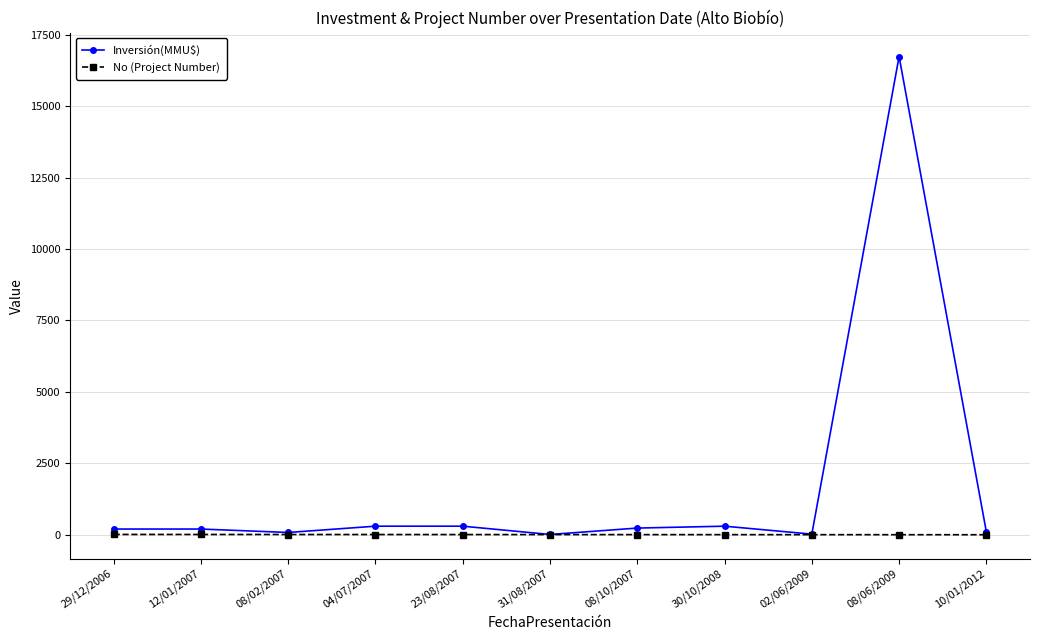

What is the value of the No (Project Number) point at the 10th from the left?

2